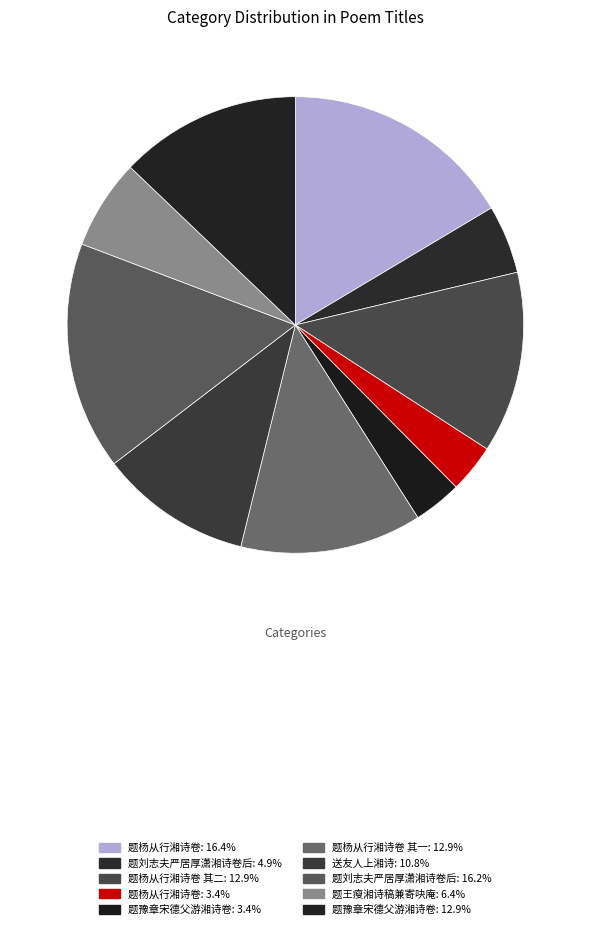

Is there a majority slice in this chart?

No